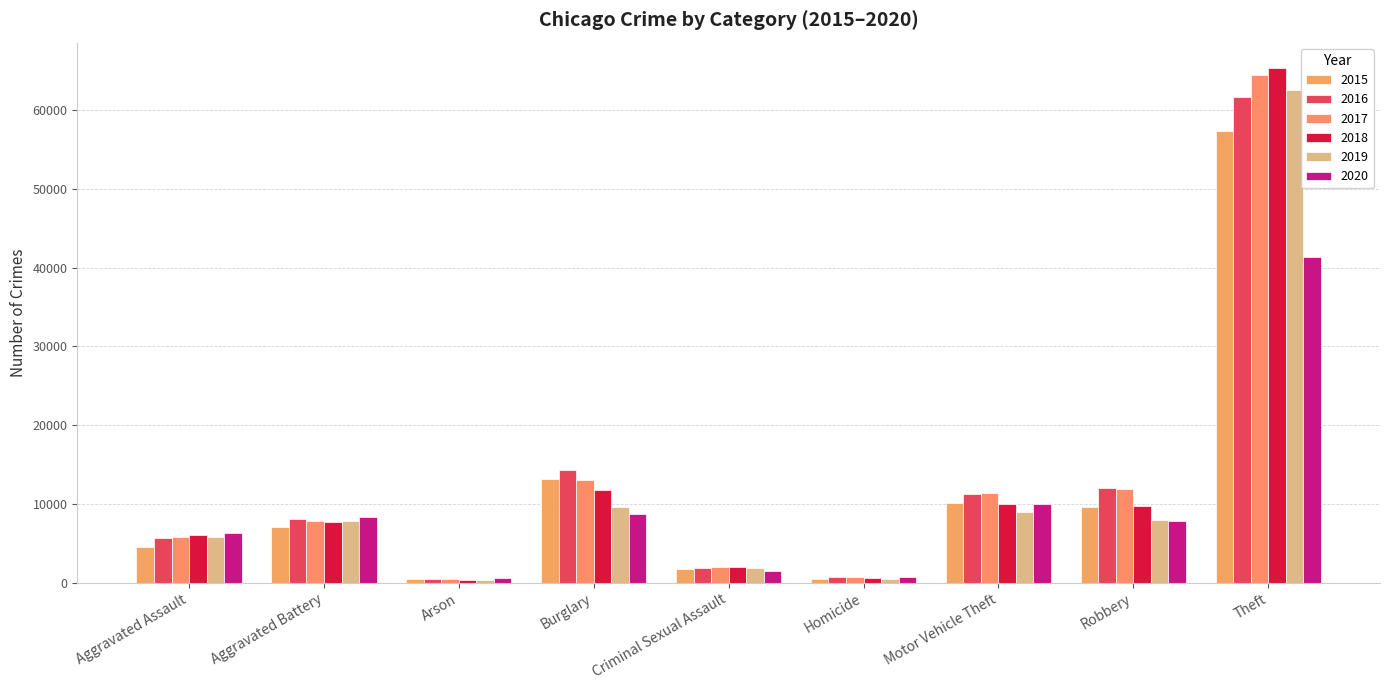

Between Homicide and Theft, which series saw the biggest shift?

2018